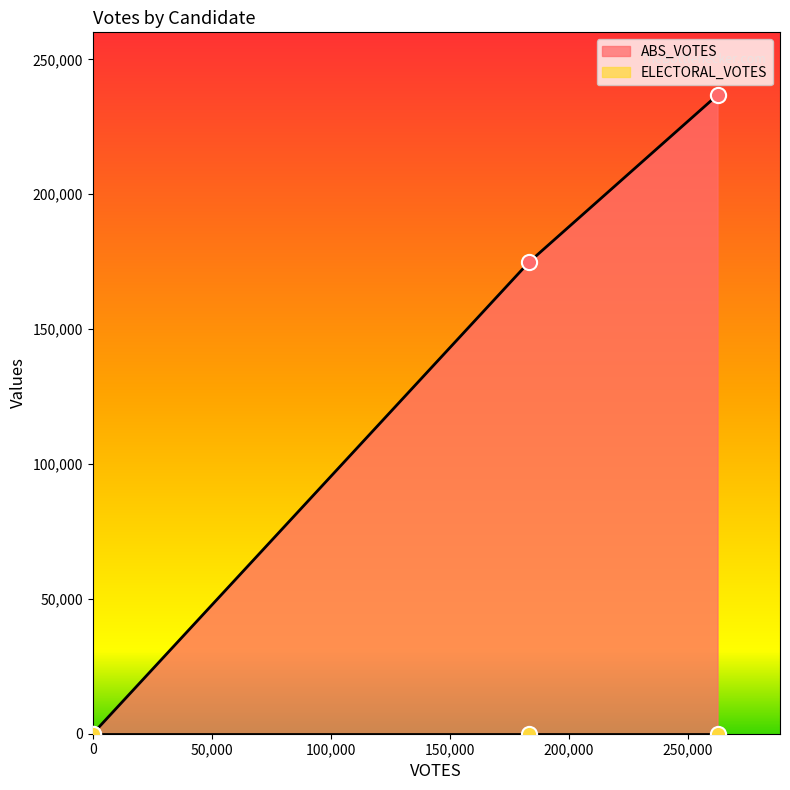

Which series reaches the maximum Y coordinate?

ABS_VOTES